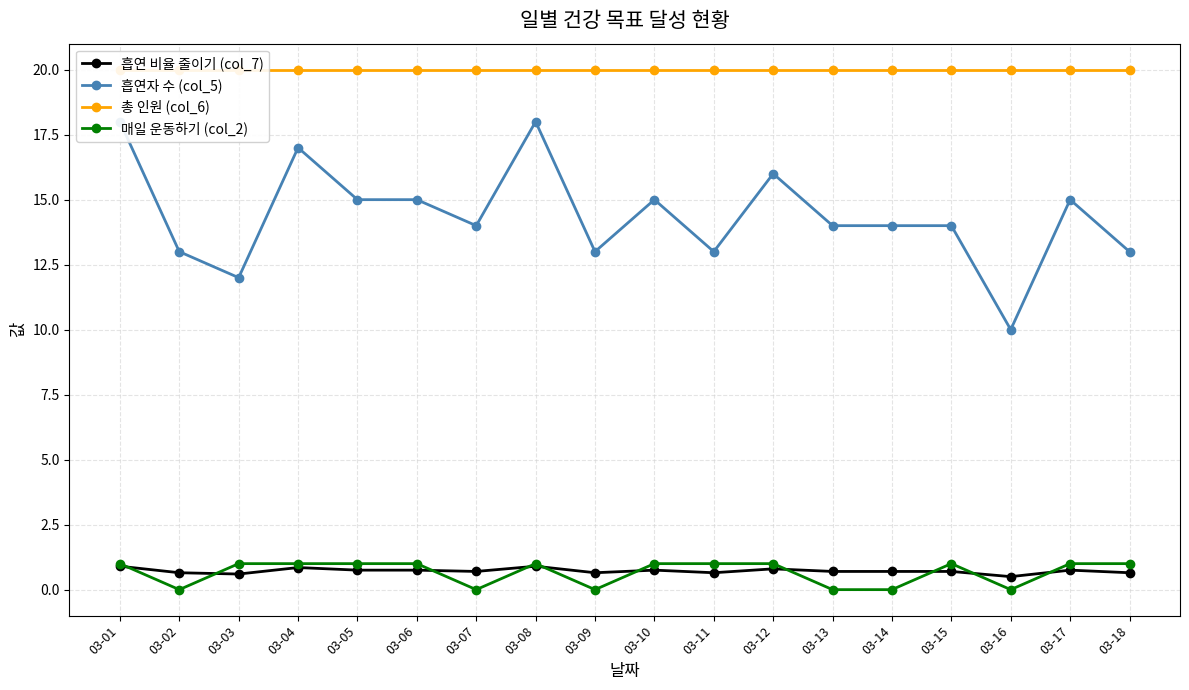

How many lines are shown in the chart?

4